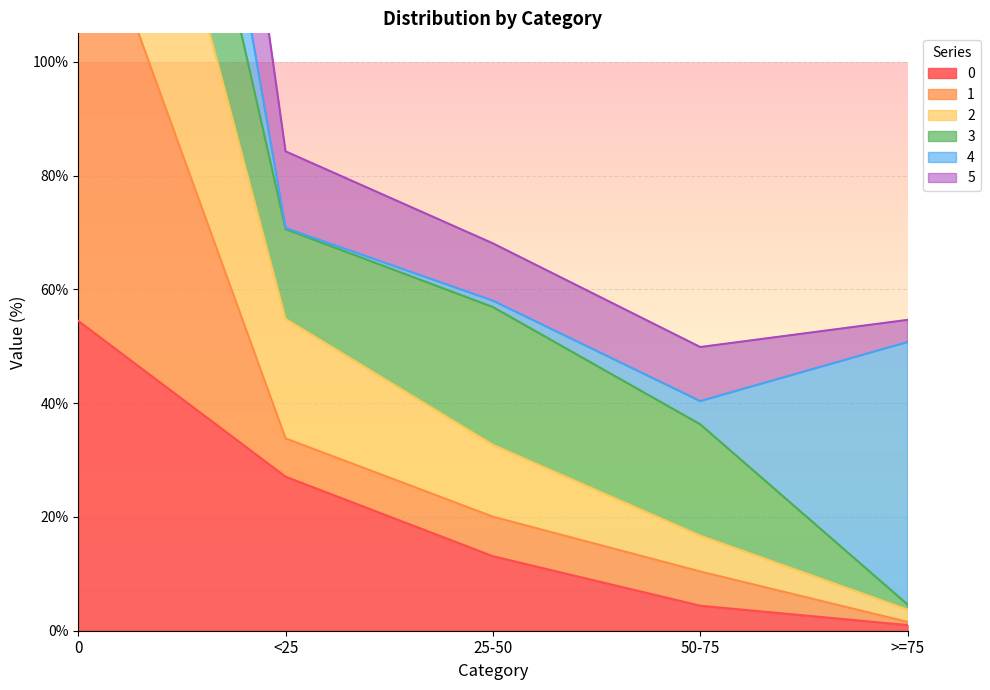

Which series has the largest range (max minus min)?

1